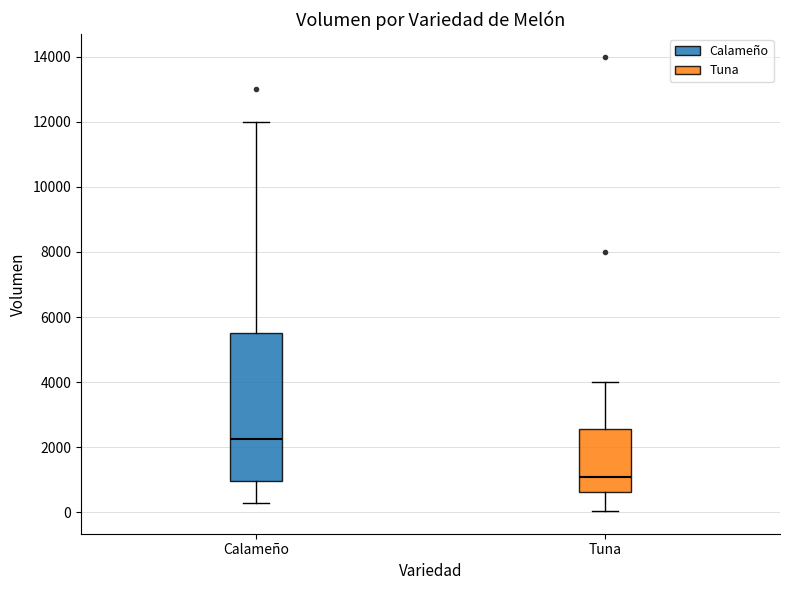

Which box's median line is the highest?

Calameño